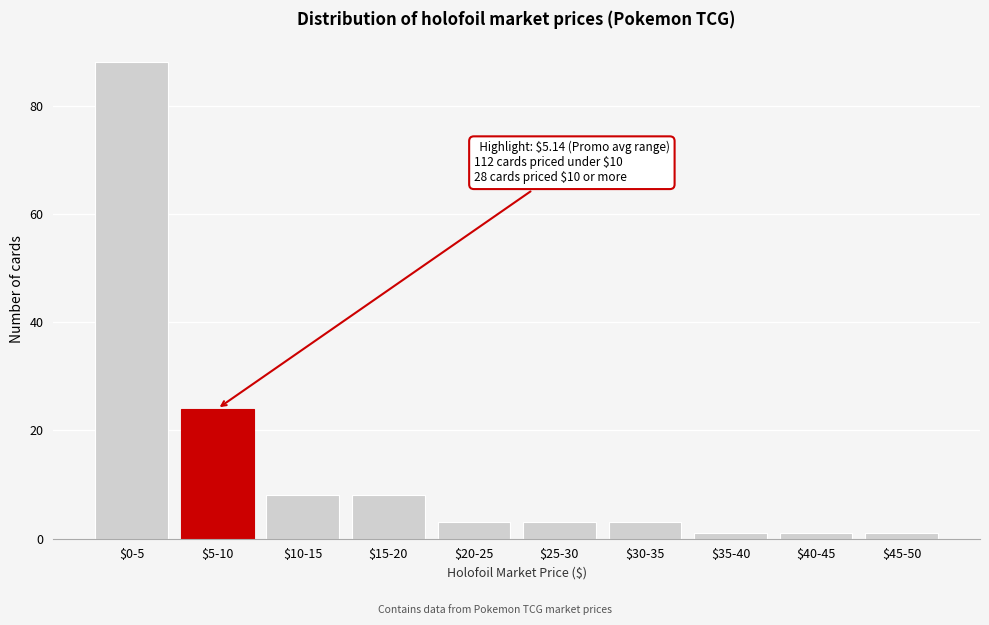

Reading left to right, transcribe all the data shown in this chart.

88	24	8	8	3	3	3	1	1	1